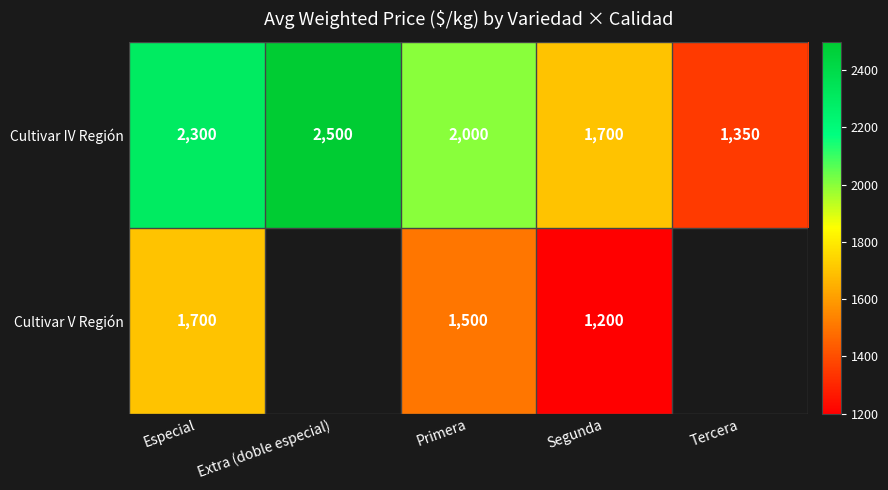

Is it true that Cultivar IV Región equals 1350 at Tercera?

True